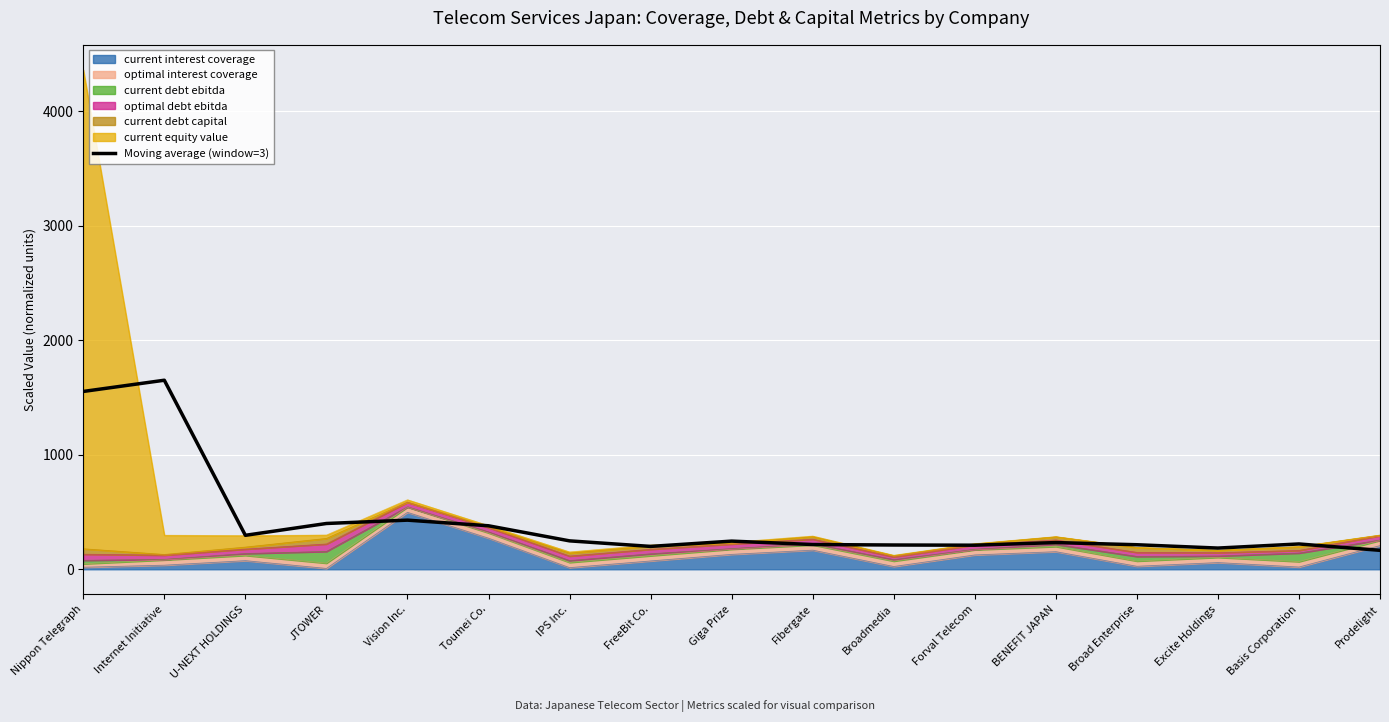

What is the minimum value shown in the chart?

165.6